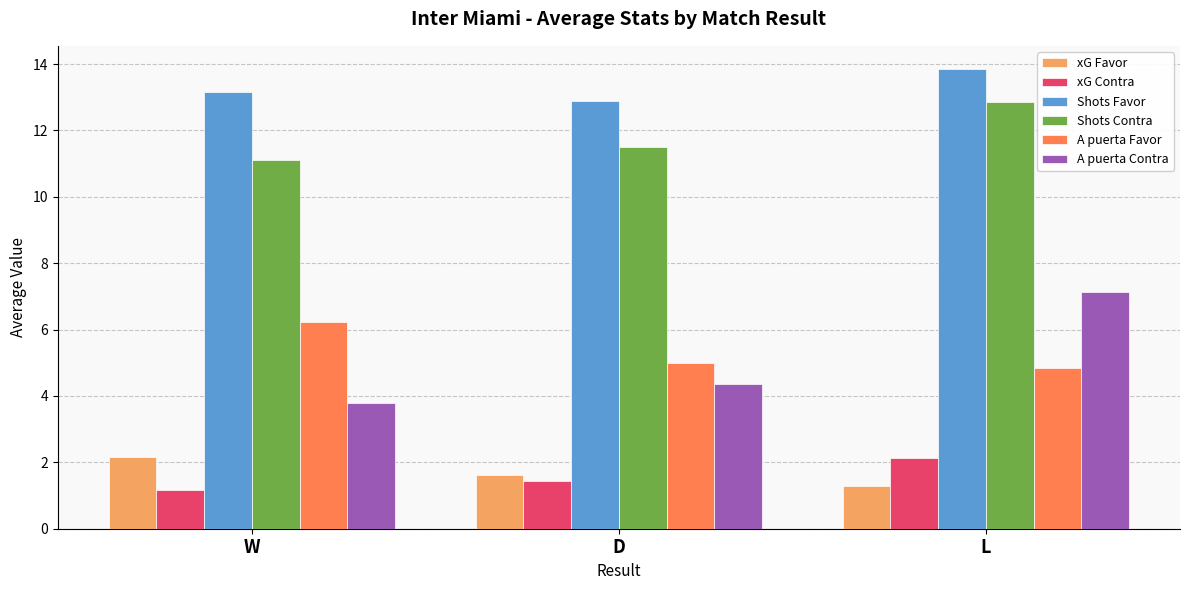

Which series has the largest range (max minus min)?

A puerta Contra